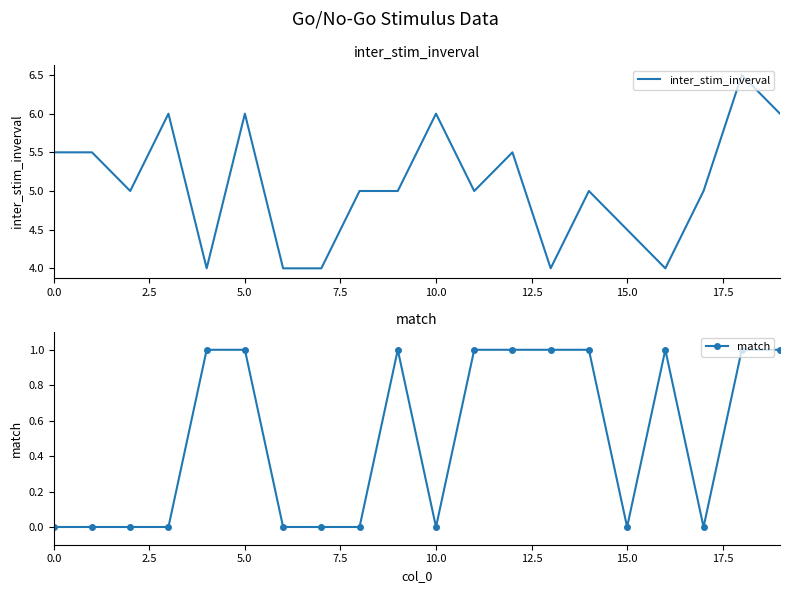

What is the lowest value of the inter_stim_inverval series?

4.0